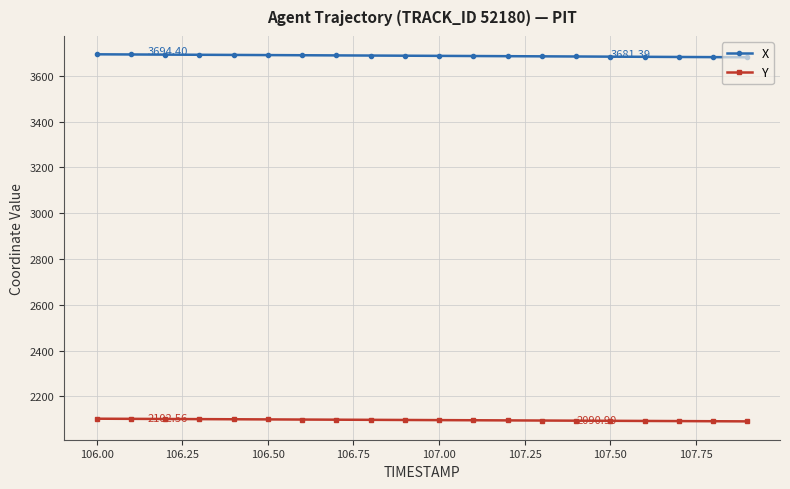

Which series has the largest total across all categories?

X